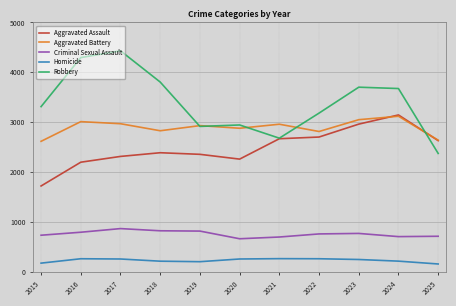

At which label does Robbery reach its peak?

2017